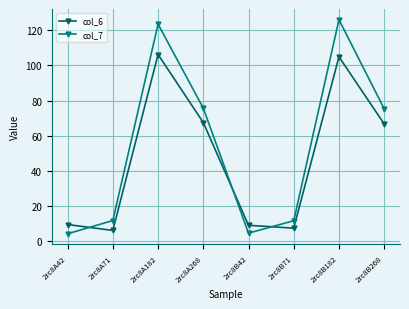

What is the value of the col_6 point at the 6th from the left?

7.5